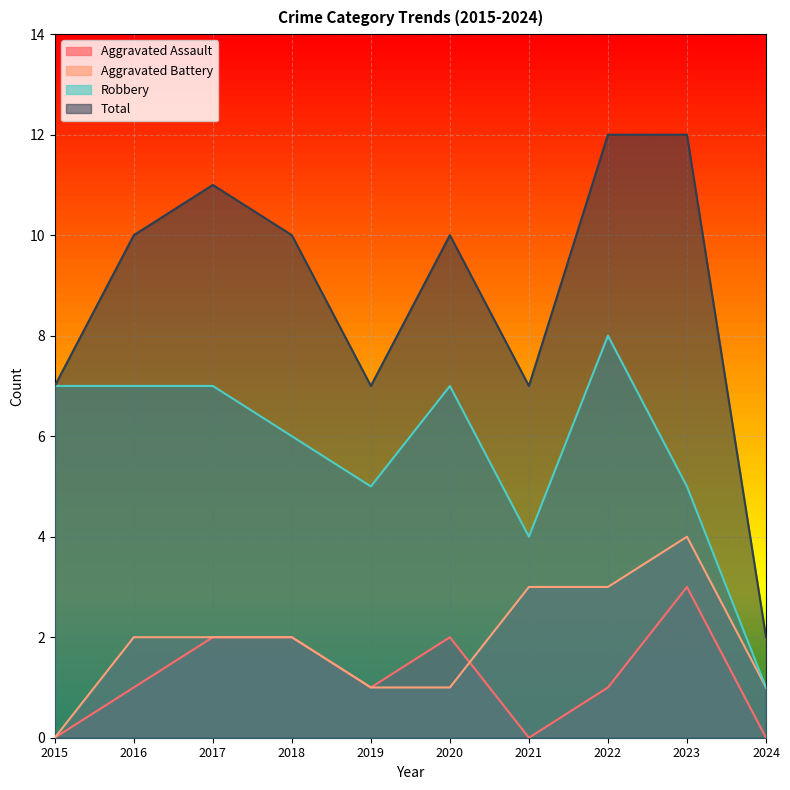

True or false: Aggravated Assault has more than 1 interior local peaks.

True